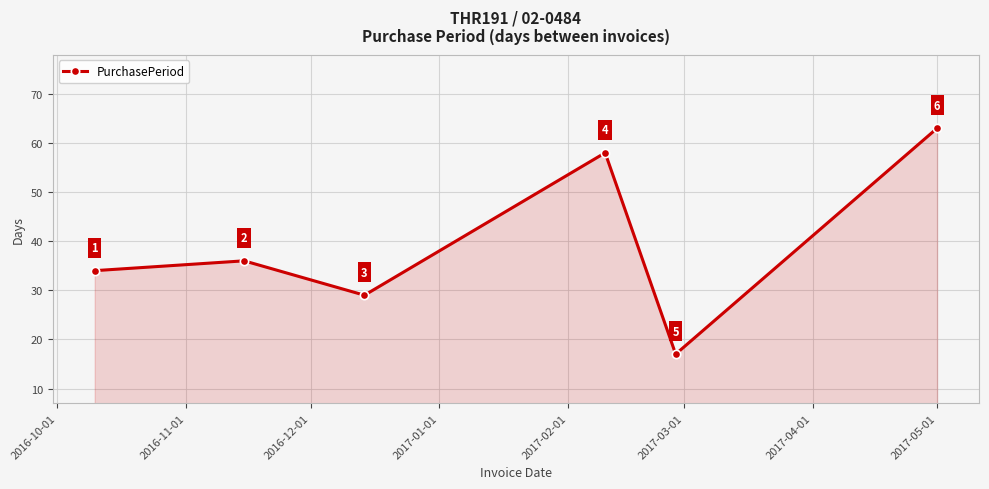

True or false: the data has more than 2 interior local peaks.

False